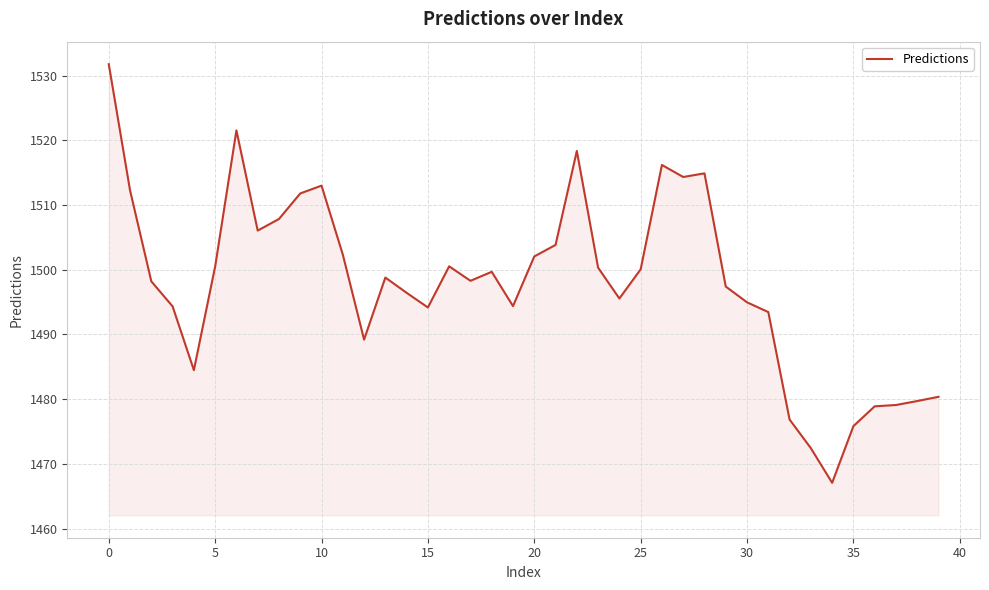

What is the minimum value shown in the chart?

1467.1